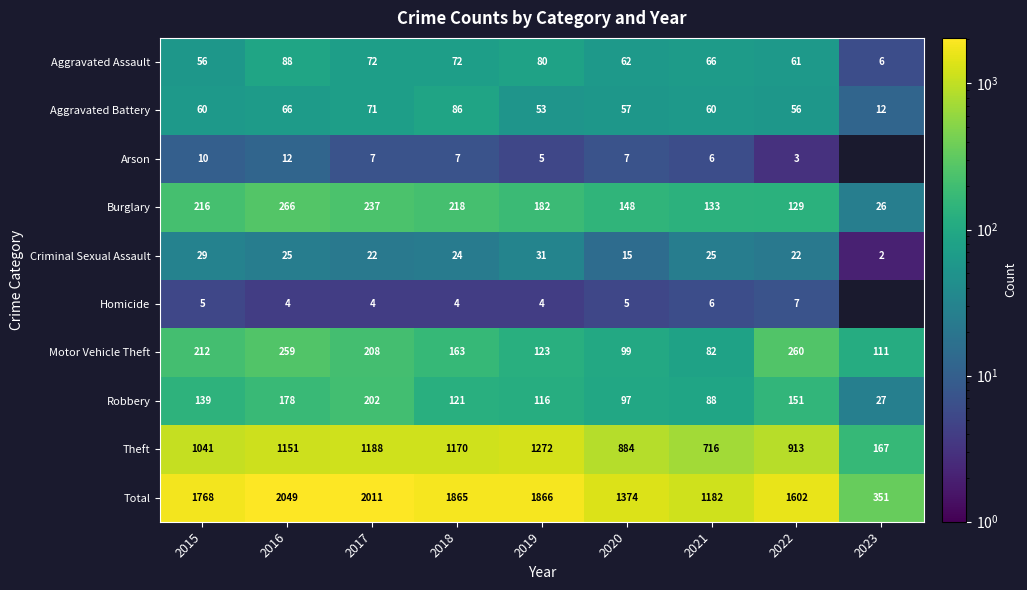

What is the difference between the Motor Vehicle Theft values at 2022 and 2020?

161